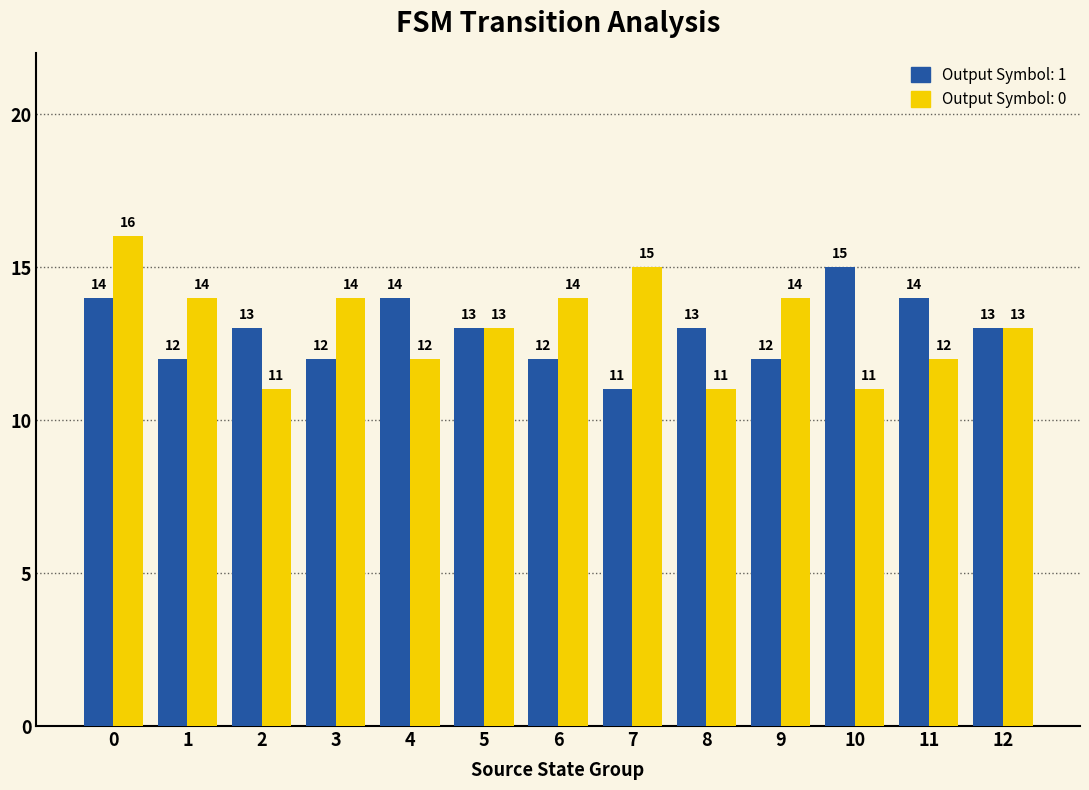

What is the minimum value shown in the chart?

11